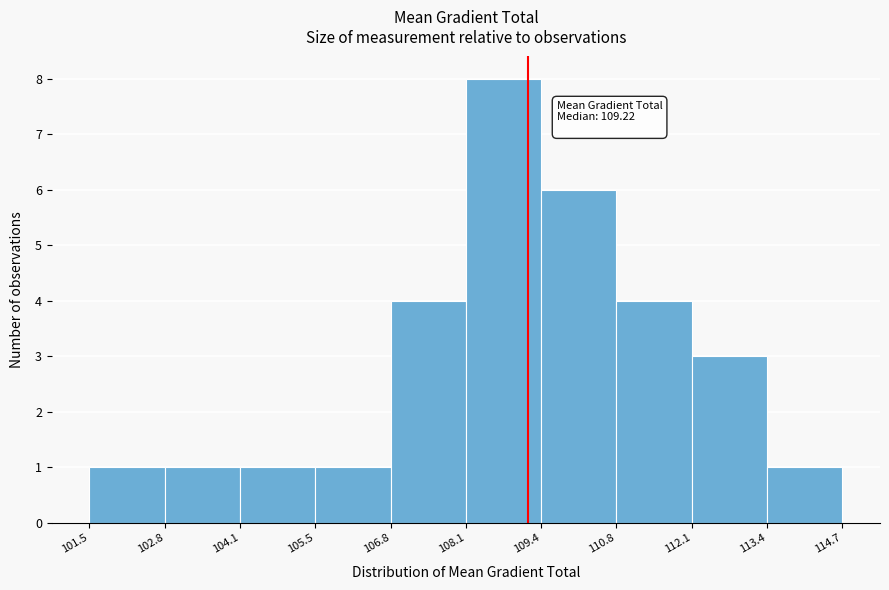

Over which range of the x-axis is the bar tallest?

108.1 to 109.4